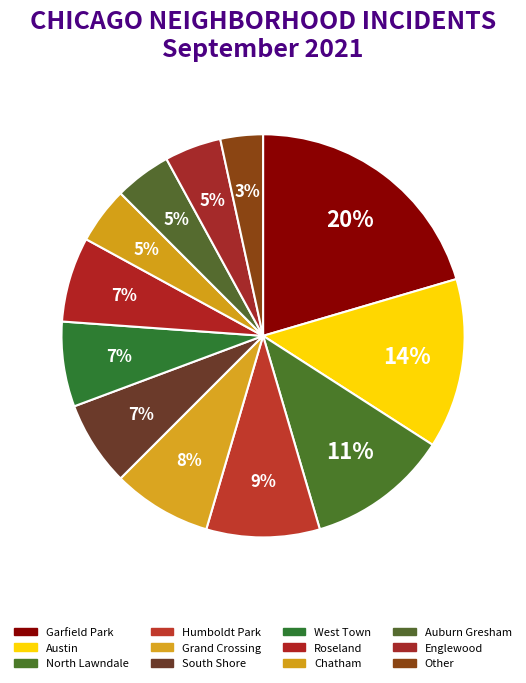

True or false: Englewood accounts for 5% of the total.

True